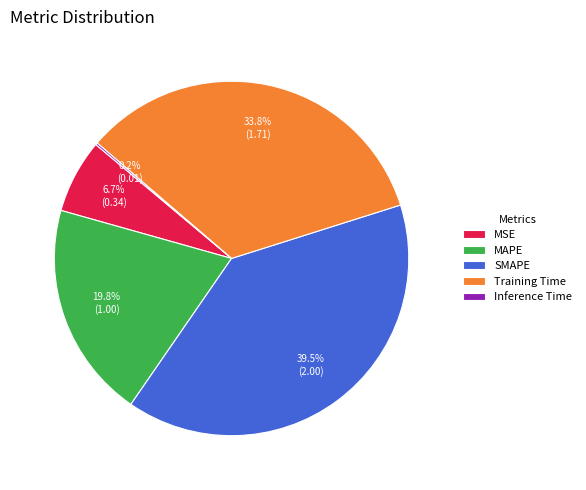

Does SMAPE represent more than half of the total?

No